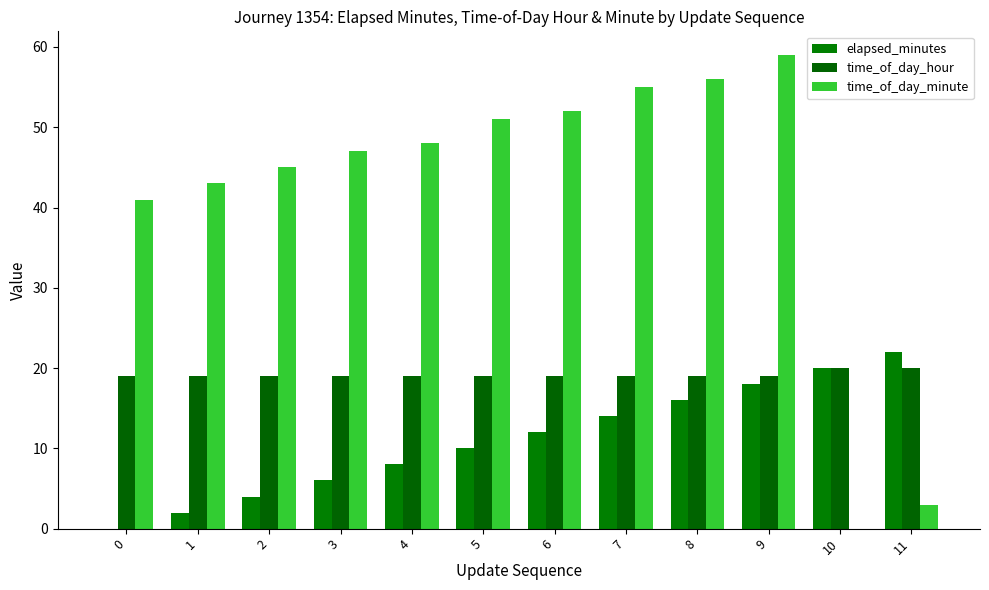

What is the value of the elapsed_minutes bar at the 9th from the left?

16